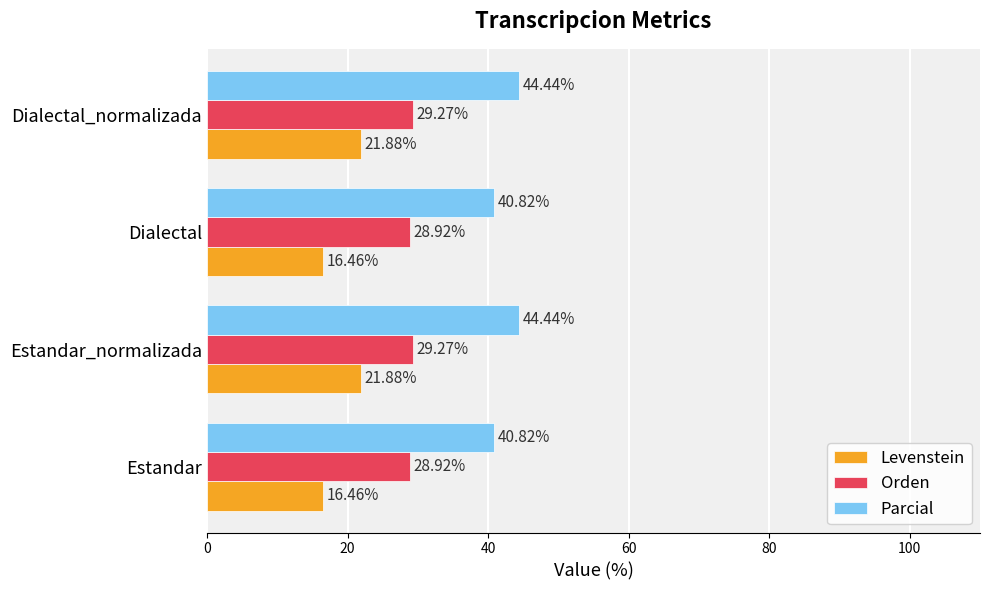

Rank the series by their average value, from lowest to highest.

Levenstein, Orden, Parcial